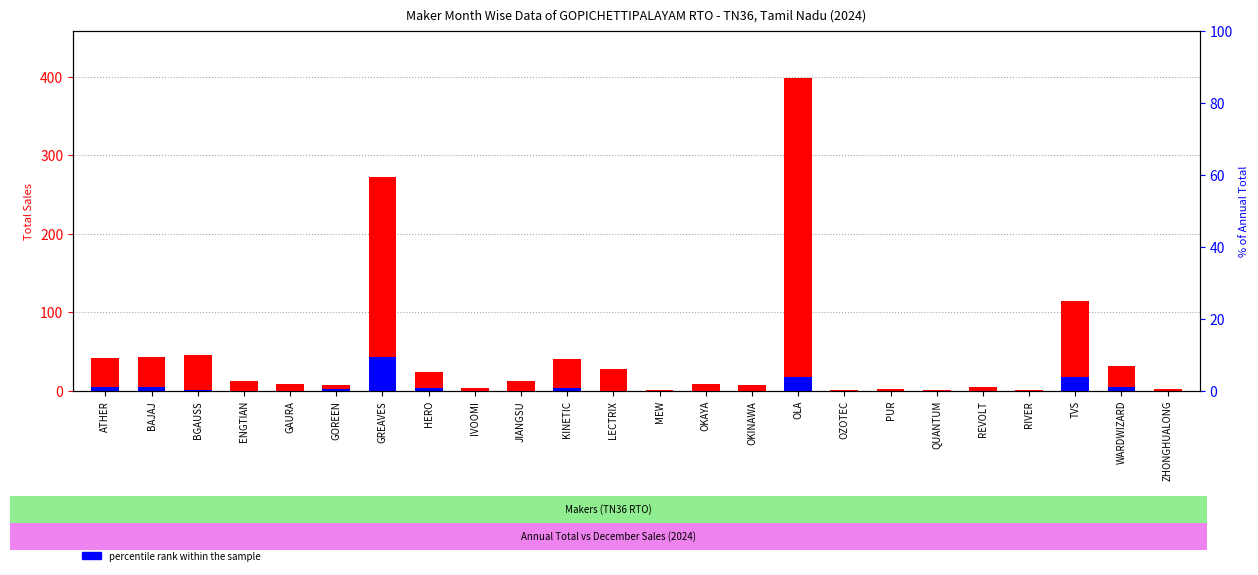

List the series in order of their peak value, lowest first.

percentile rank within the sample, count